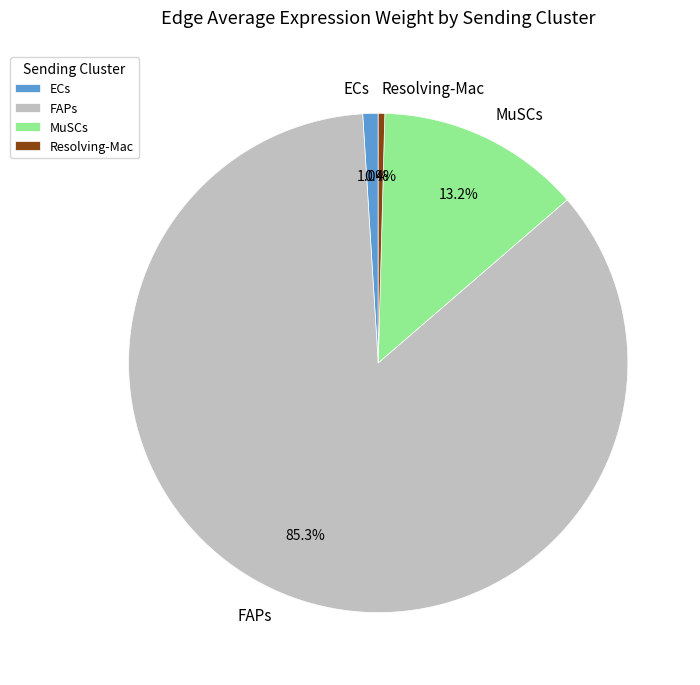

Between FAPs and ECs, which is larger?

FAPs